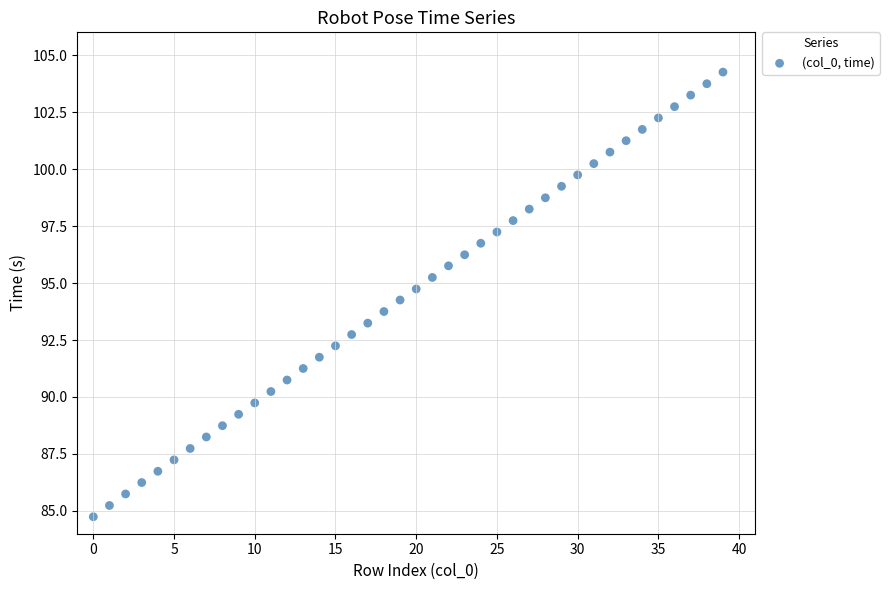

What is the range of Y values (max minus min)?

19.5